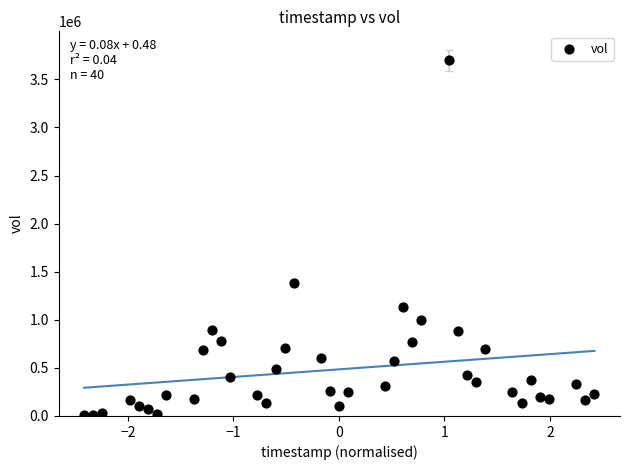

What Y value in the scatter plot is closest to 1854900?

1381400